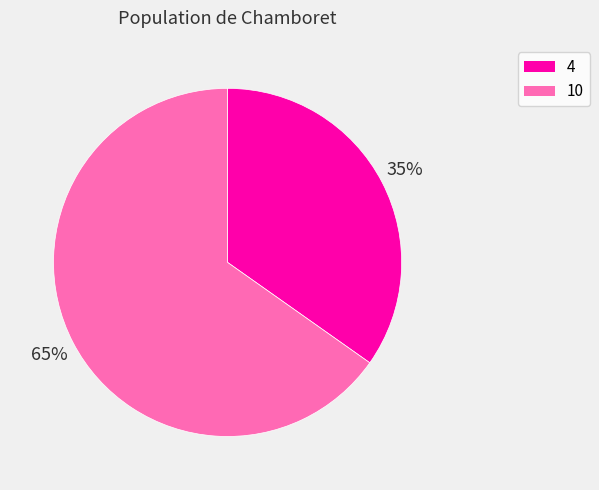

Is it true that 4 is 23% of the pie?

False